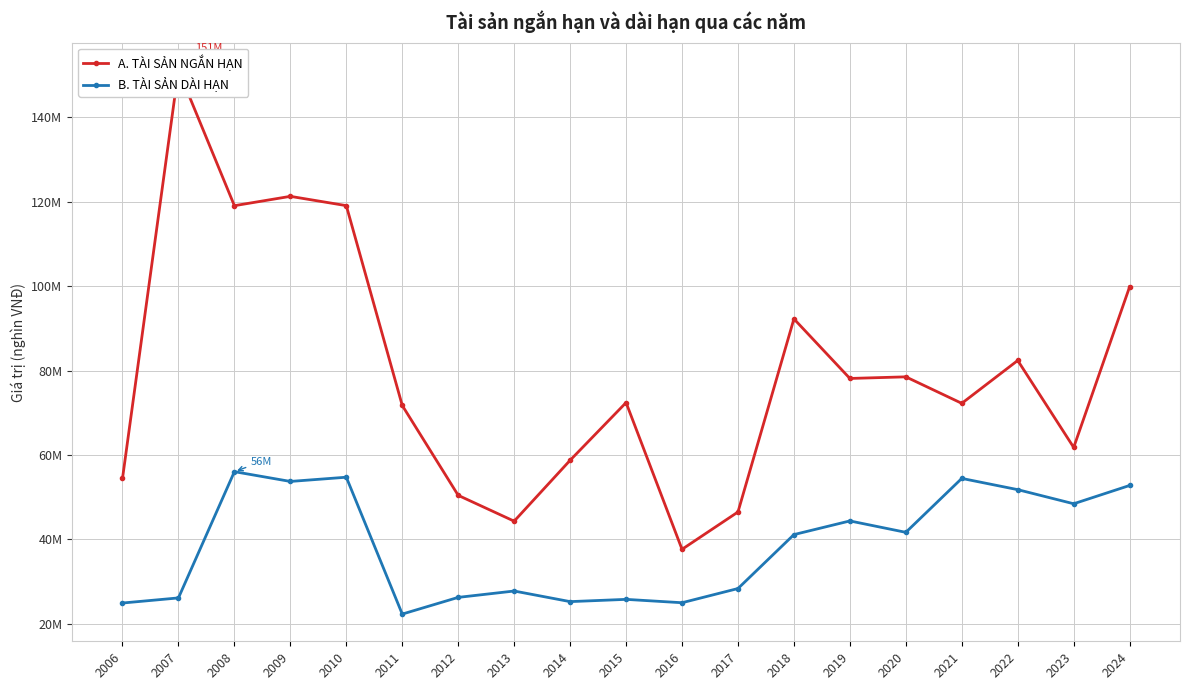

What is the greatest value displayed?

151267389